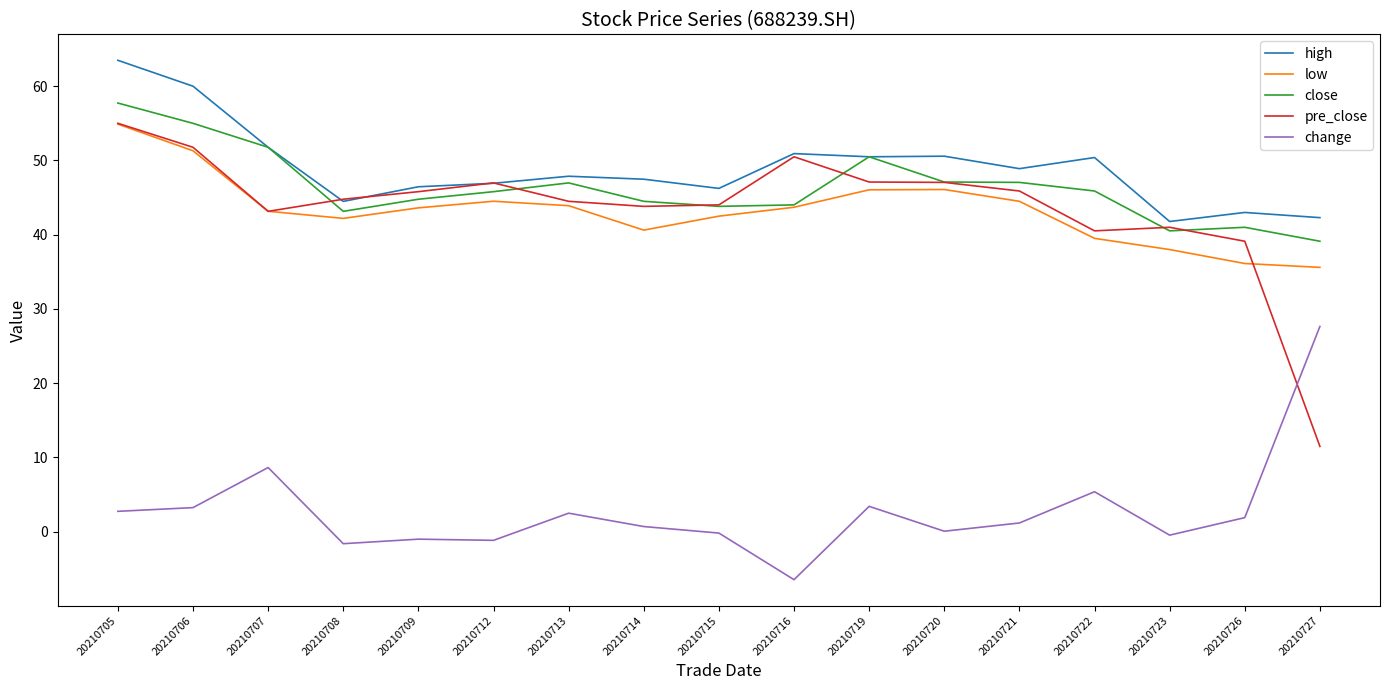

The value of pre_close at 20210715 is 44.0. True or false?

True